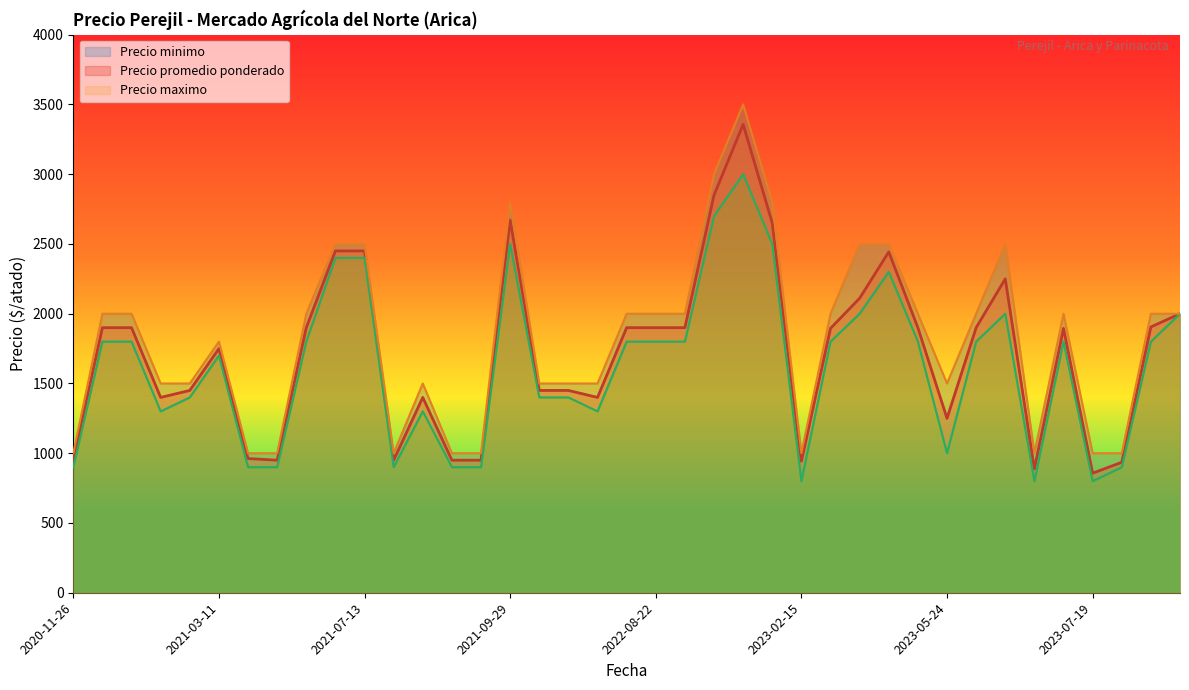

At which category is the sum across all series the highest?

23